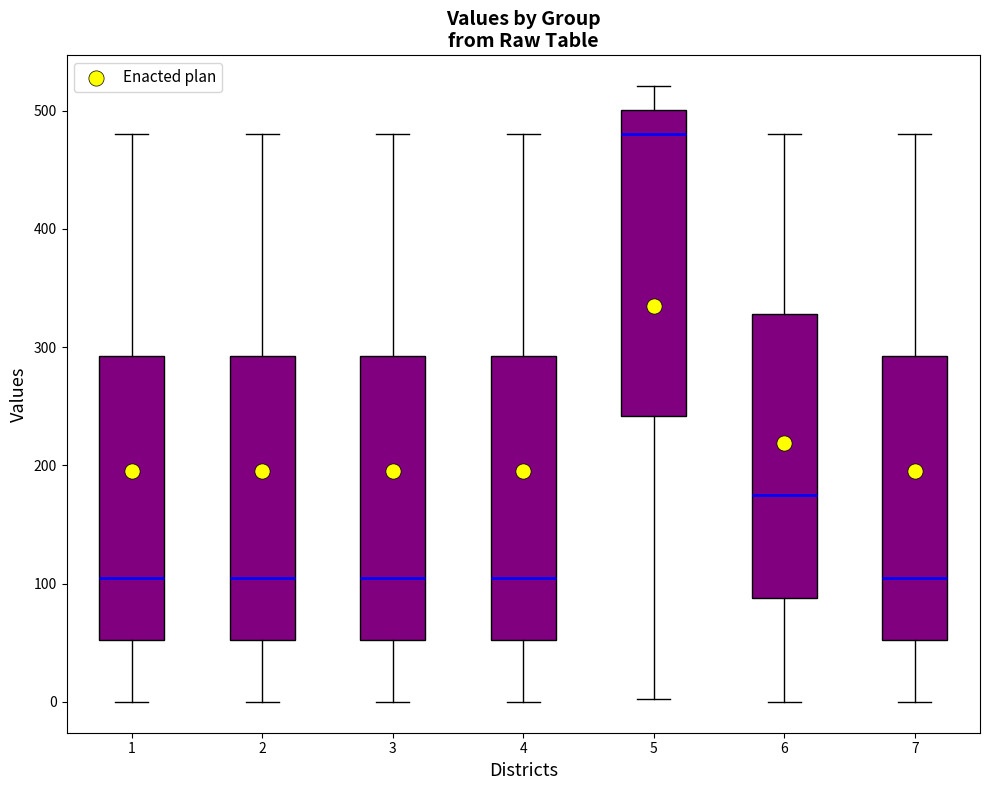

Reading left to right, read every box against the y-axis: the position of its median line, the range the box covers, and the ends of its whiskers. The values are not printed on the chart, so give them approximately, as read against the axis.

1: median 100, box 50 to 290, whiskers 0 to 480
2: median 100, box 50 to 290, whiskers 0 to 480
3: median 100, box 50 to 290, whiskers 0 to 480
4: median 100, box 50 to 290, whiskers 0 to 480
5: median 480, box 240 to 500, whiskers 0 to 520
6: median 180, box 90 to 330, whiskers 0 to 480
7: median 100, box 50 to 290, whiskers 0 to 480